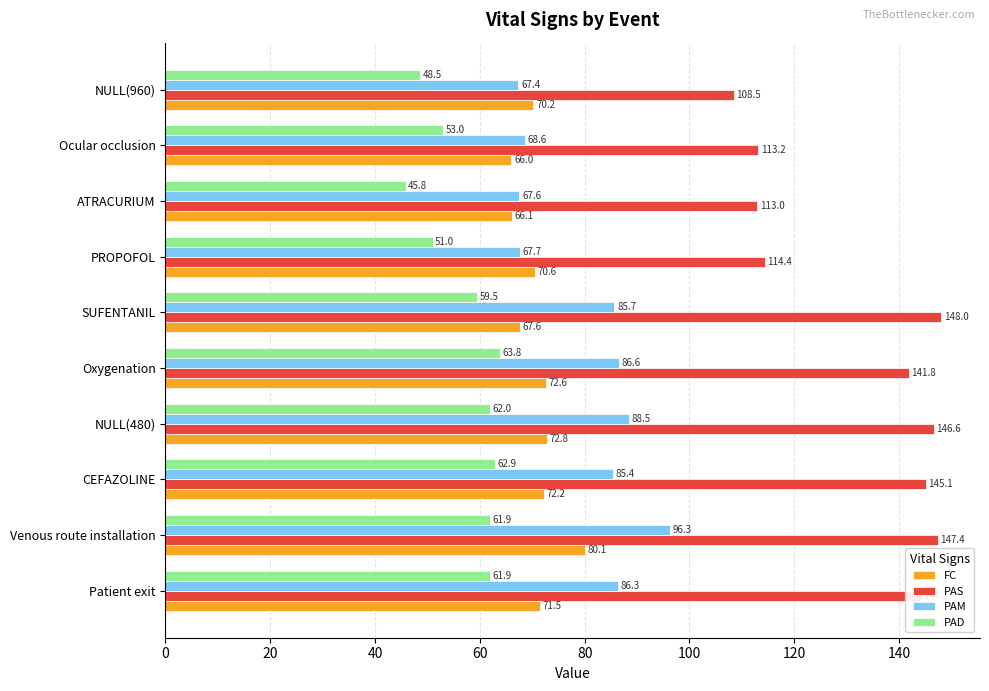

Rank the categories by PAM value from lowest to highest.

NULL(960), ATRACURIUM, PROPOFOL, Ocular occlusion, CEFAZOLINE, SUFENTANIL, Patient exit, Oxygenation, NULL(480), Venous route installation